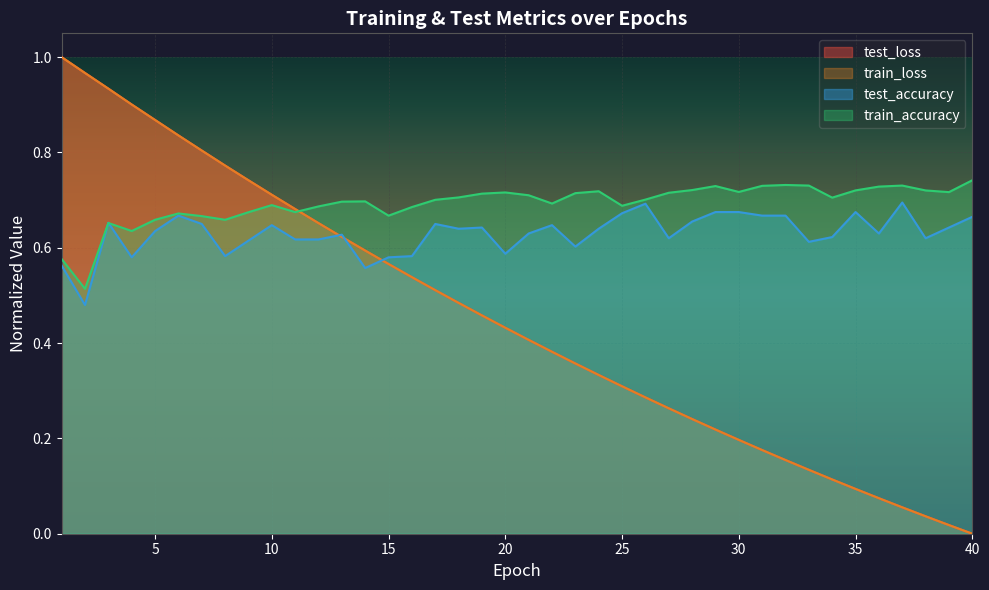

Is it true that test_accuracy equals 0.4 at 32?

False